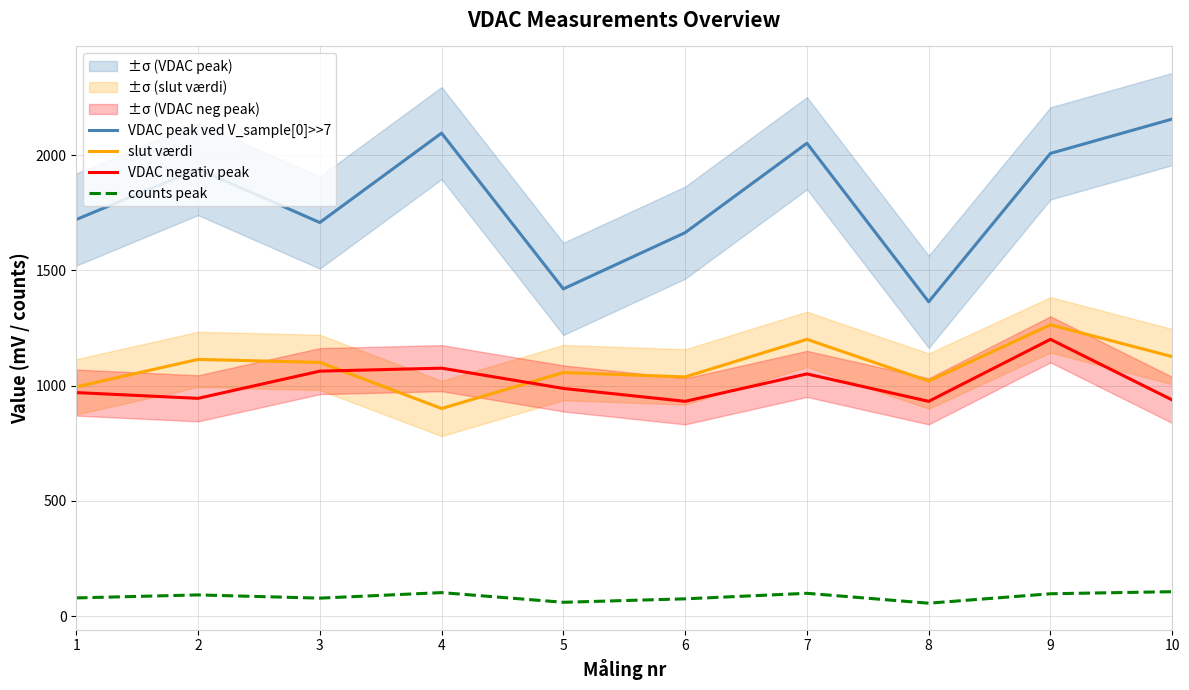

What are all the series names shown in the legend?

VDAC peak ved V_sample[0]>>7, slut værdi, VDAC negativ peak, counts peak